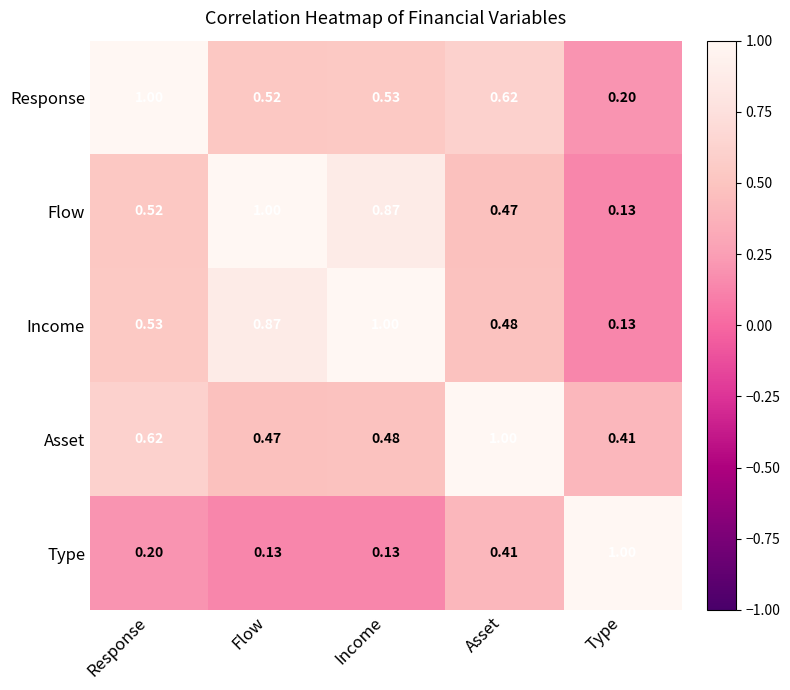

What is the maximum value shown in the chart?

1.0